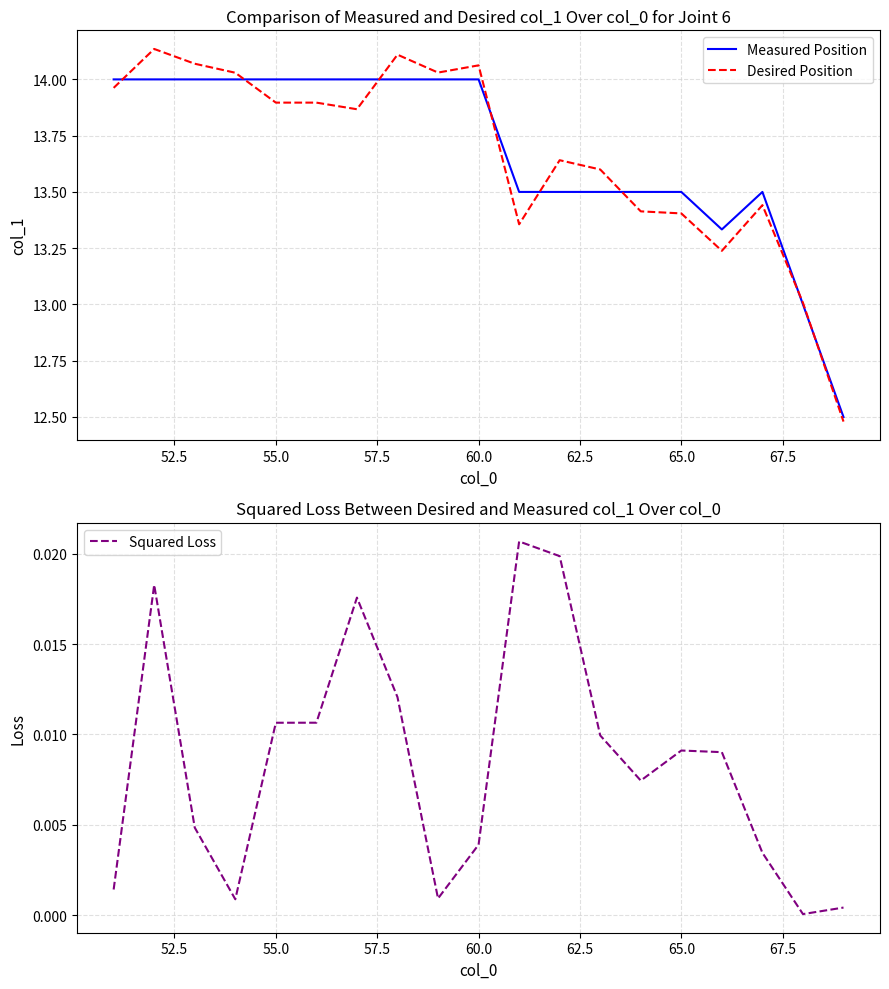

The Desired Position series shows 8.2 at 55.0. True or false?

False